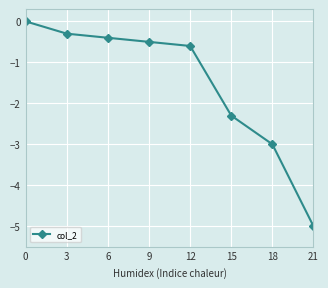

How many values are below zero?

7